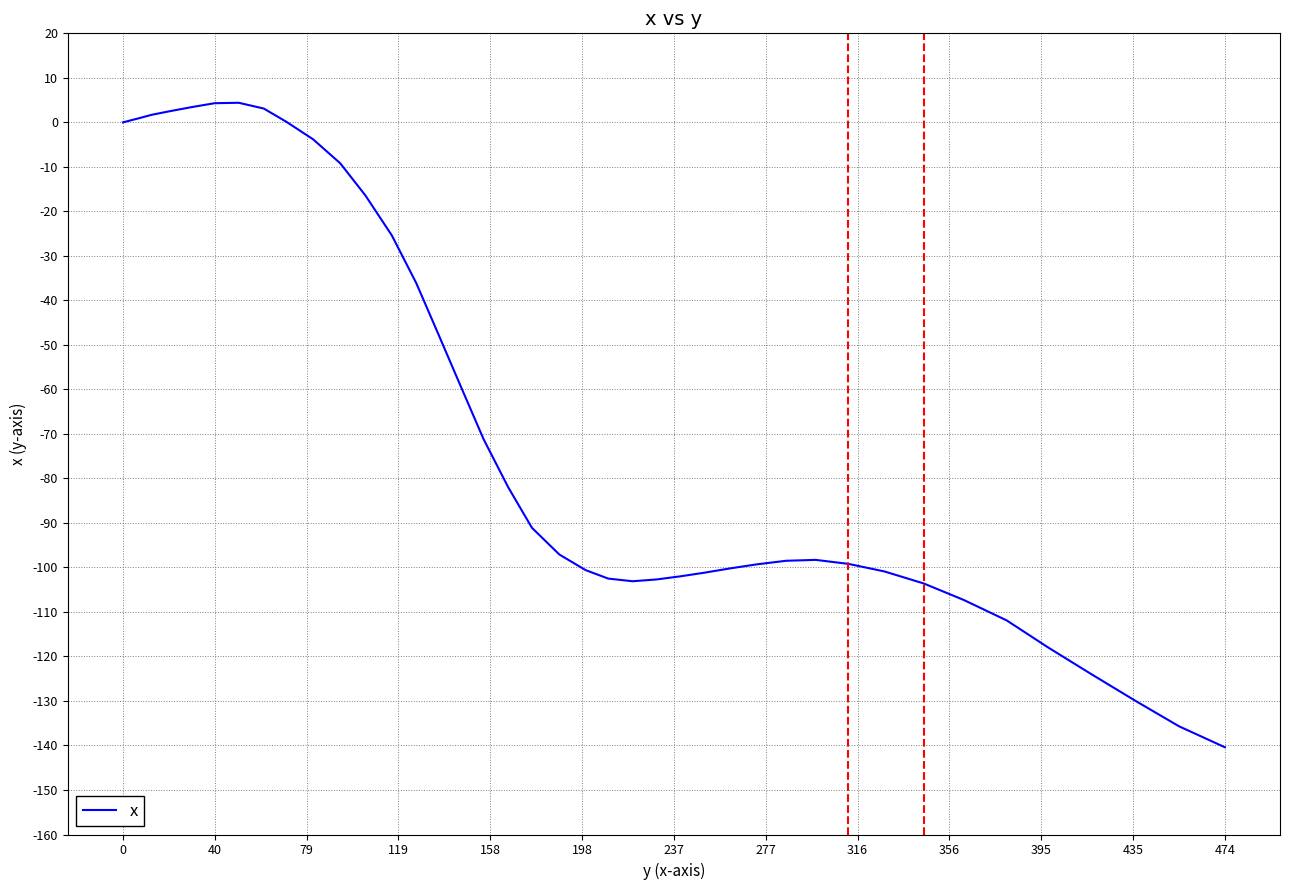

What is the minimum value shown in the chart?

-140.4